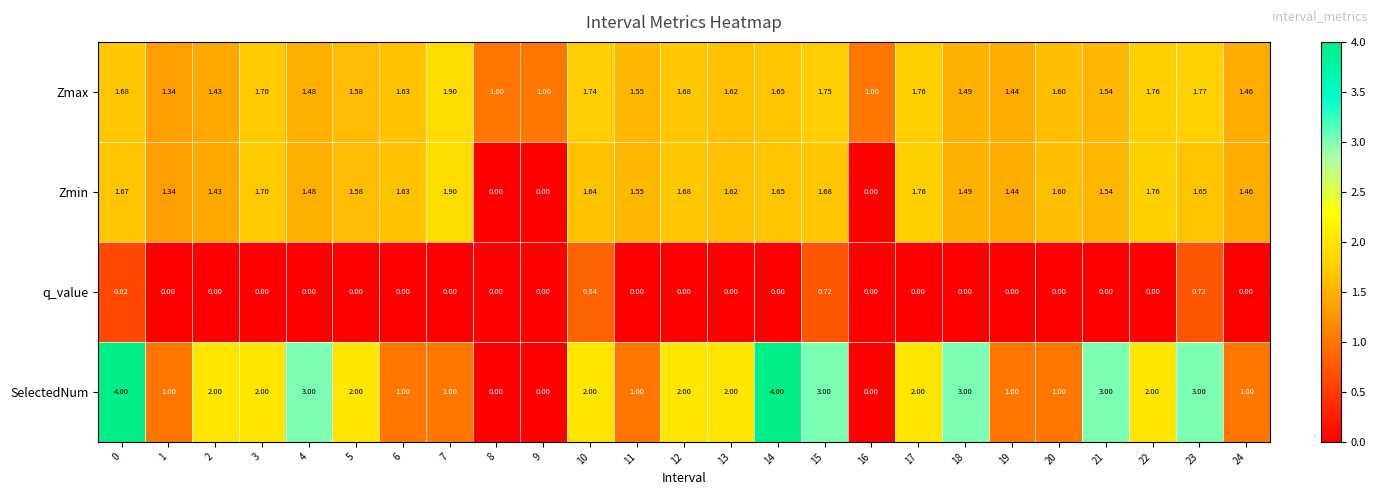

Which series has the largest total across all categories?

SelectedNum